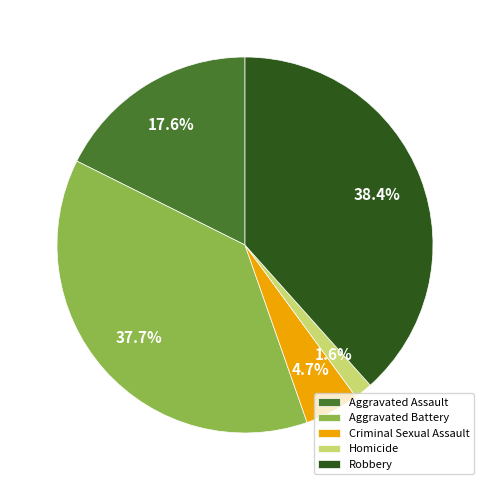

True or false: Homicide accounts for 7% of the total.

False